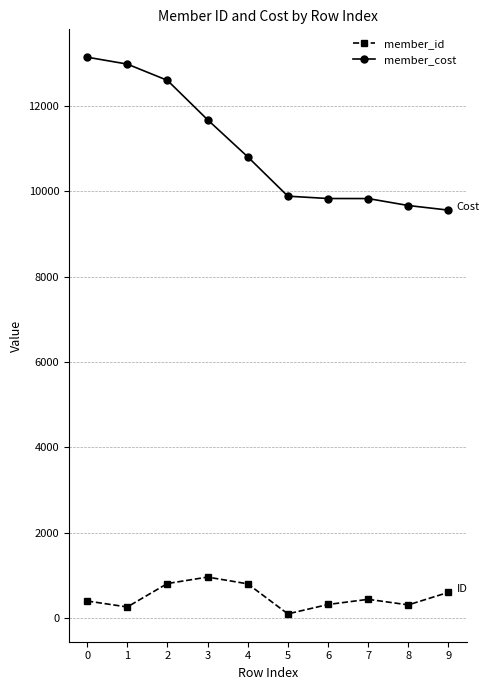

True or false: member_id and member_cost cross at least once.

False